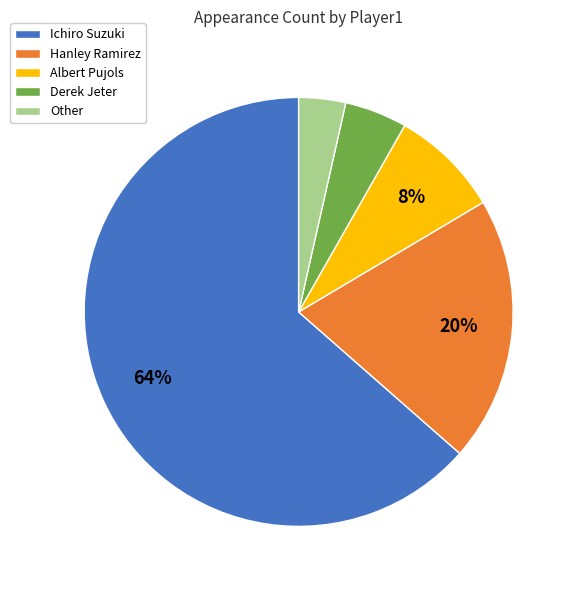

Which slice represents more than half of the pie?

Ichiro Suzuki